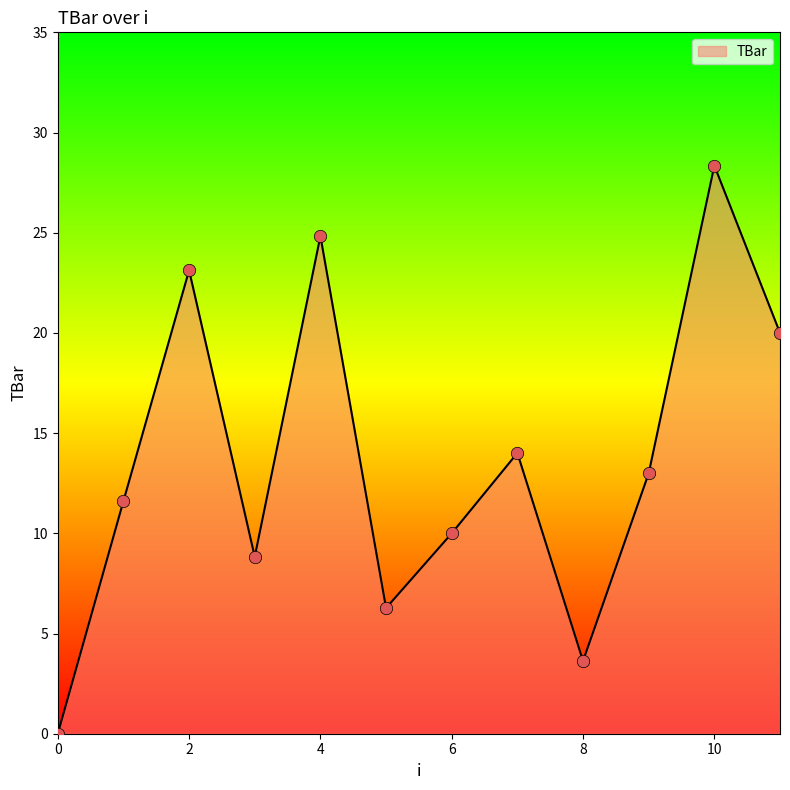

What is the maximum value shown in the chart?

28.4